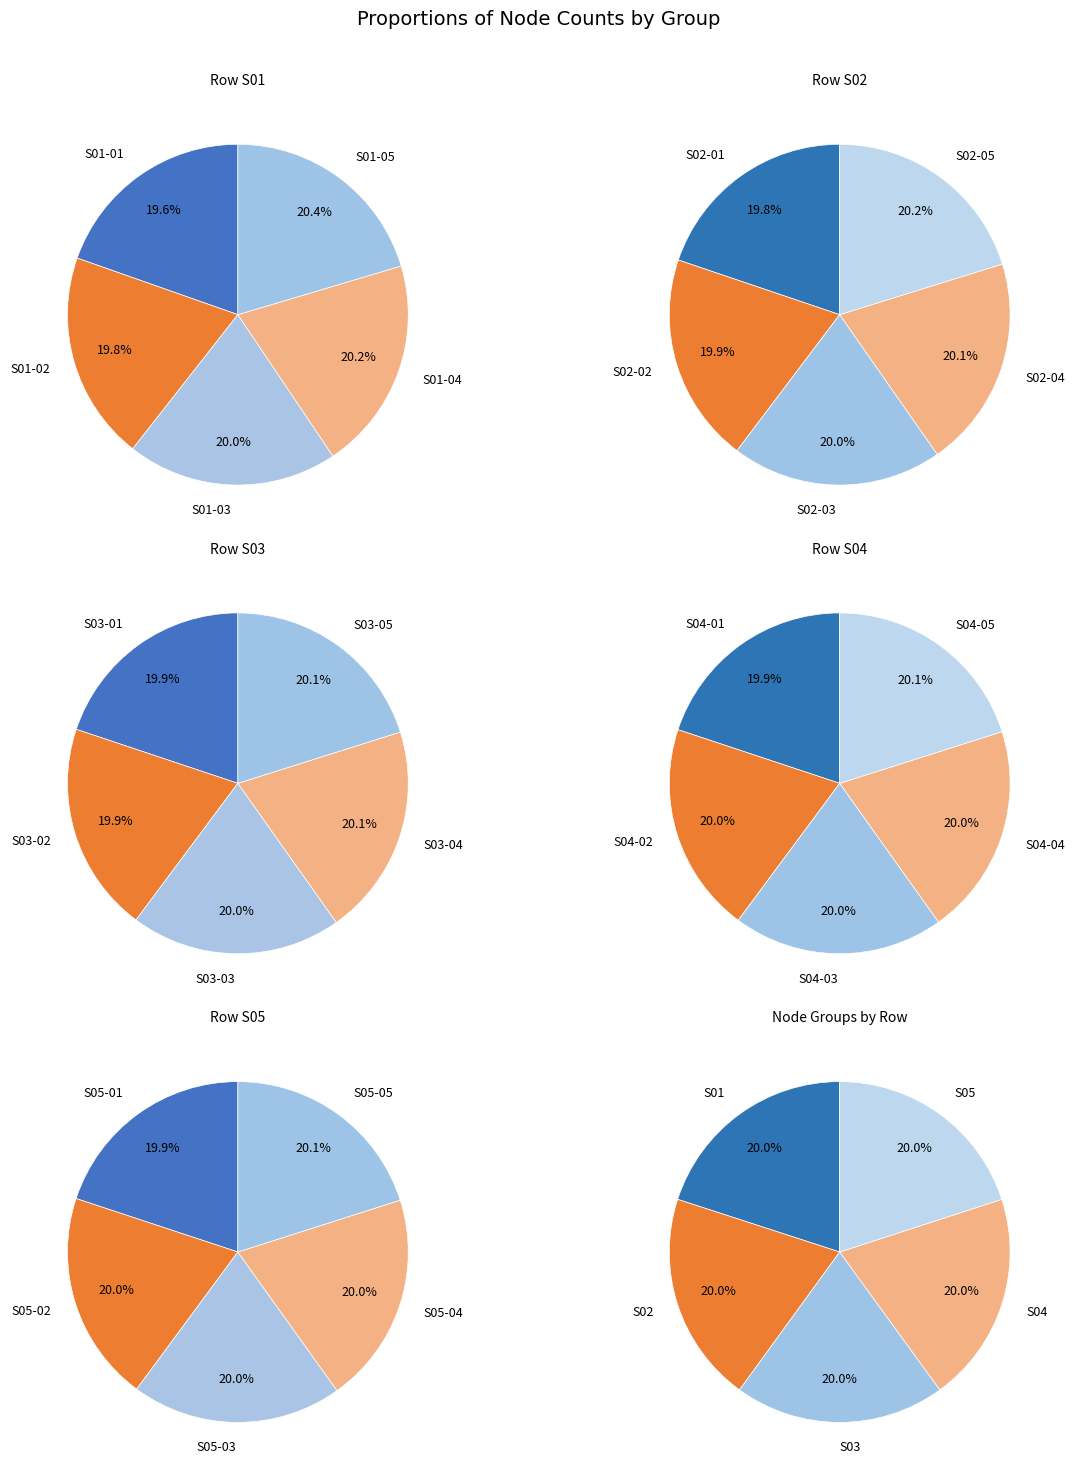

Between S01-04 and S01-02, which is larger?

S01-04